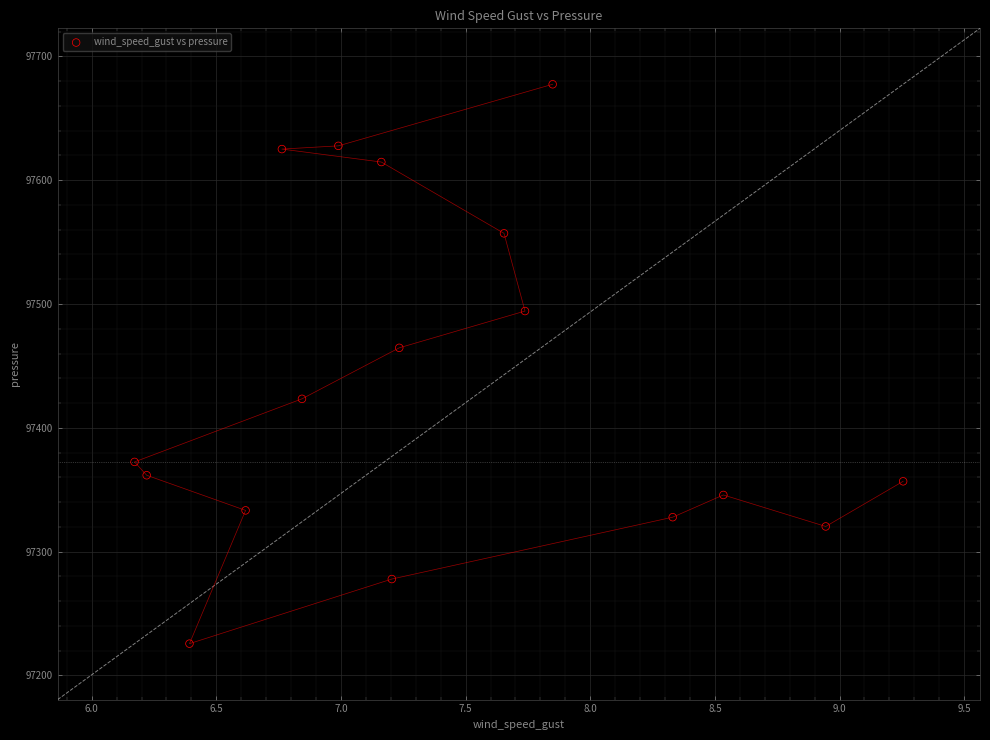

What is the range of Y values (max minus min)?

451.8